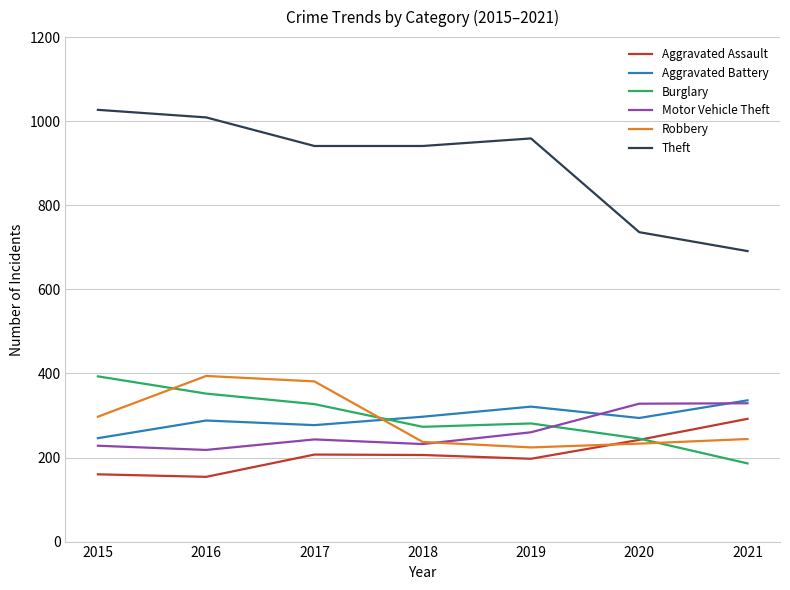

What is the highest value of the Theft series?

1027